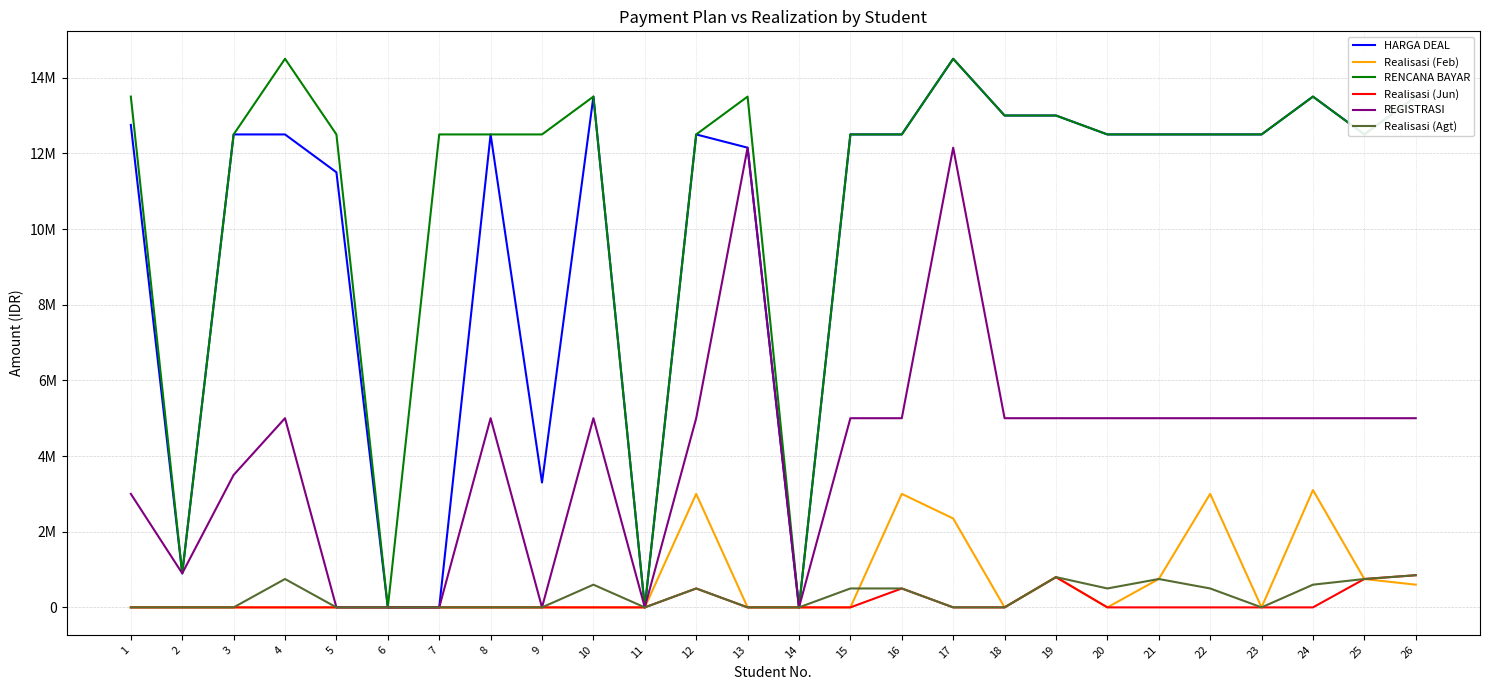

What is the difference between the REGISTRASI values at 12 and 9?

5000000